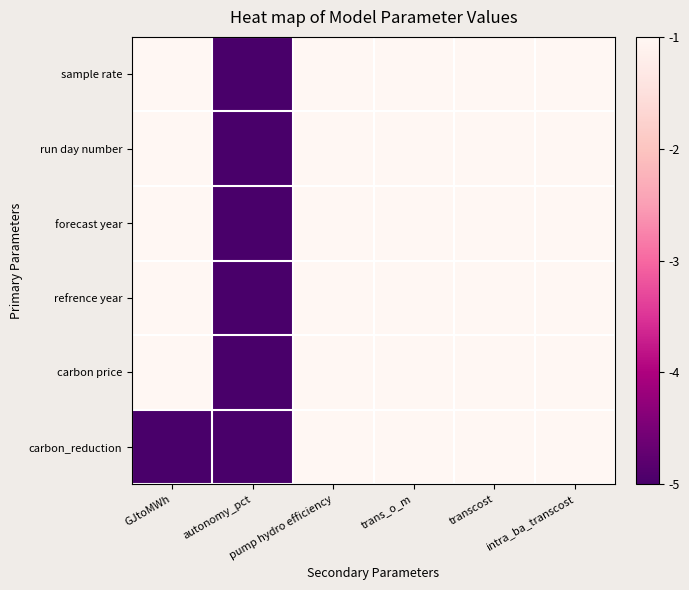

Which series has the largest total across all categories?

forecast year